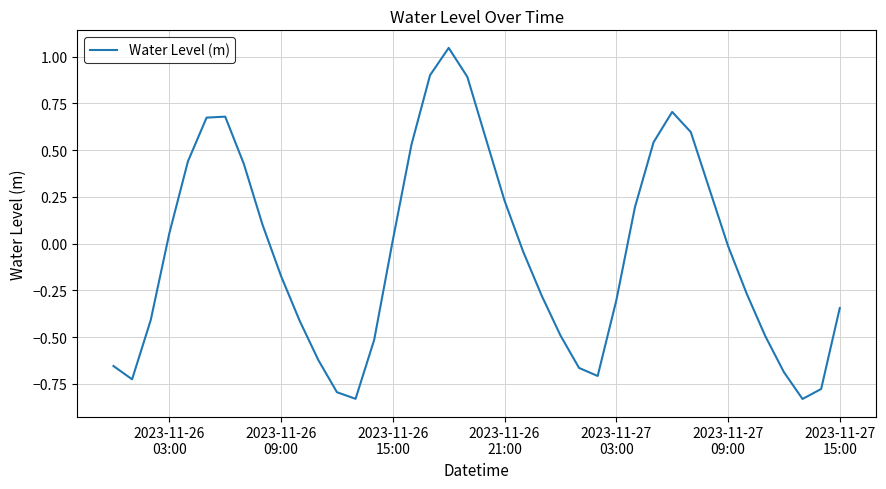

Is this an area chart (filled region under the line)?

No